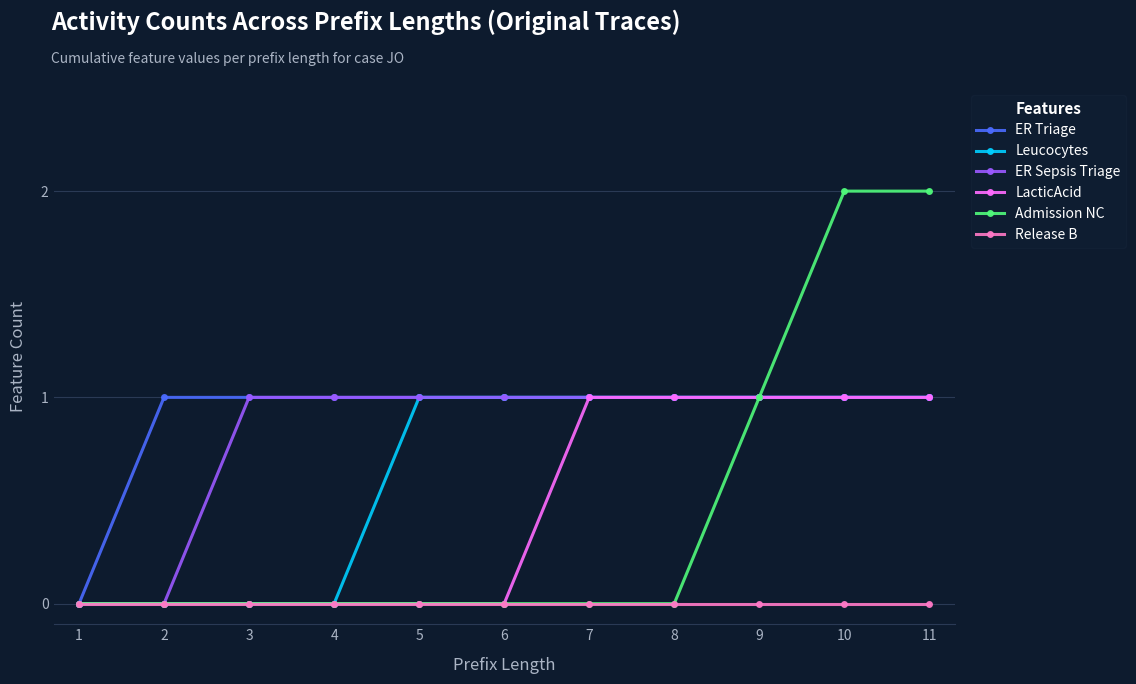

Between 9 and 11, which series saw the biggest shift?

Admission NC